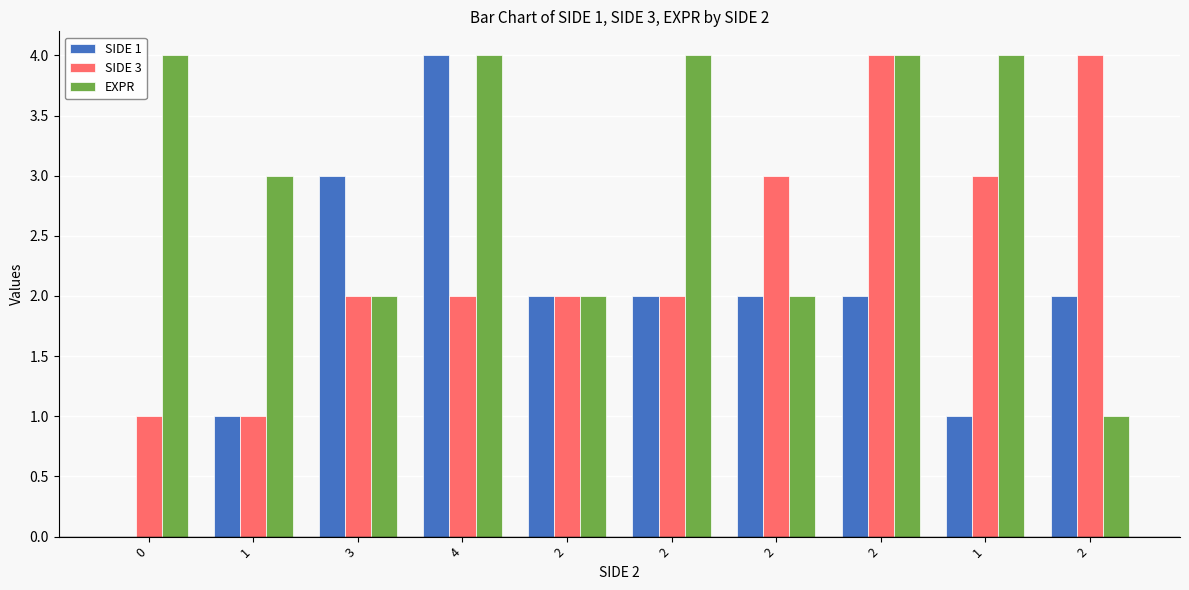

What is the label of the 7th bar from the left?

2